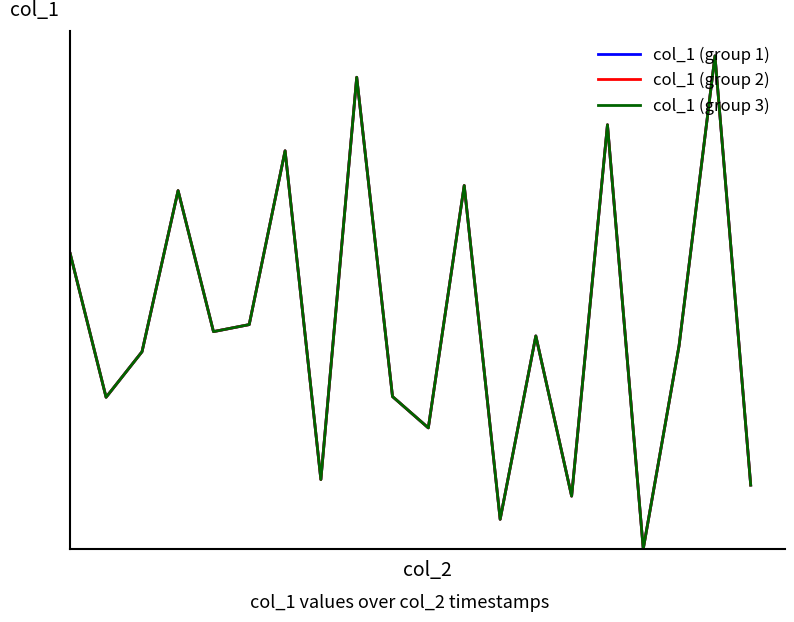

What is the maximum value shown in the chart?

1.0